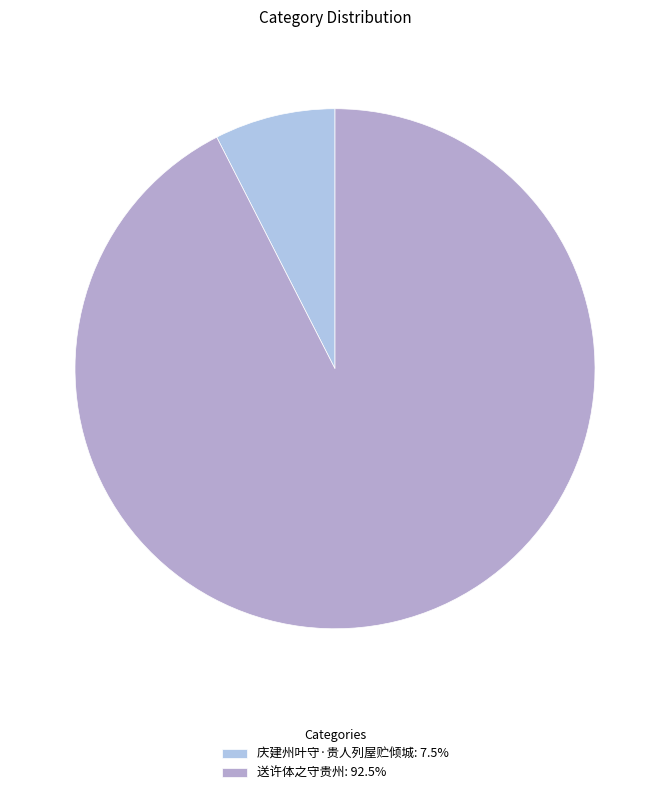

Combined, do 庆建州叶守·贵人列屋贮倾城 and 送许体之守贵州 account for over 50%?

Yes